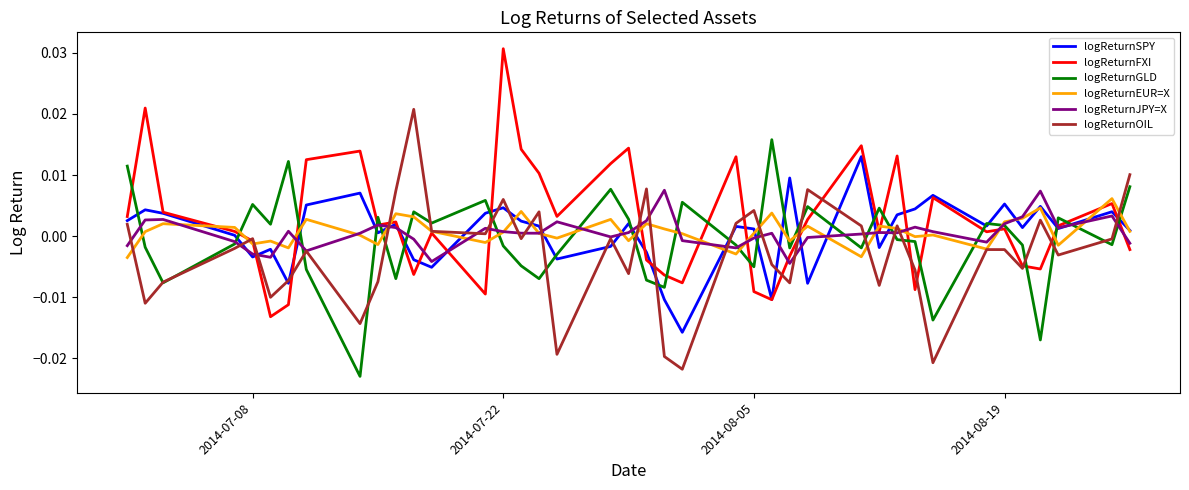

Does the chart display data point markers on the line(s)?

No